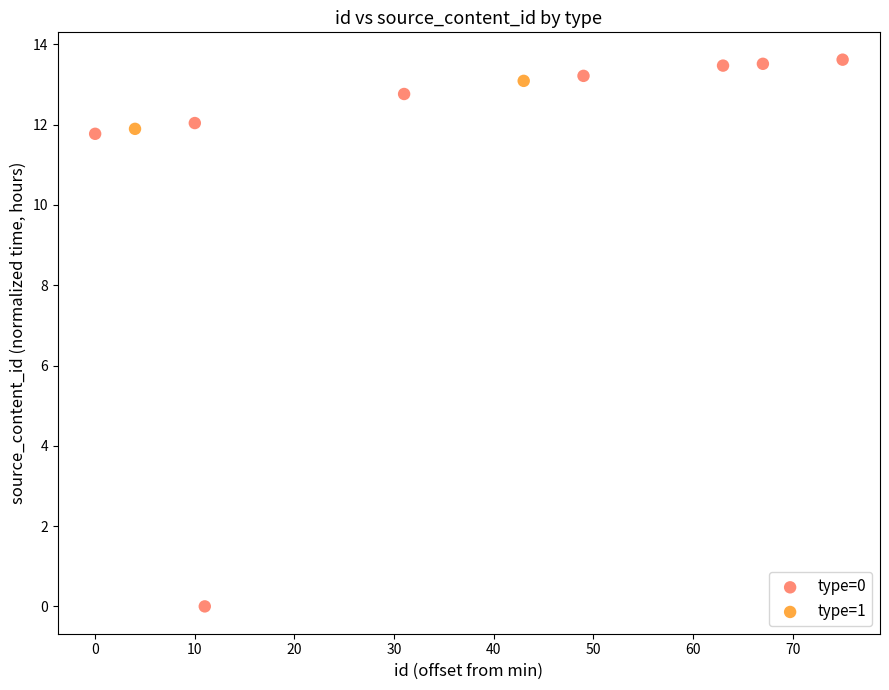

What are all the series names shown in the legend?

type=0, type=1